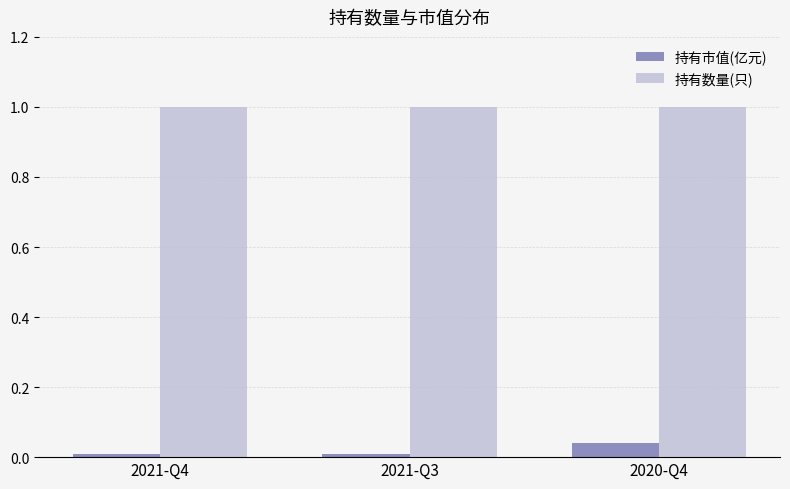

What is the label of the 2nd bar from the right?

2021-Q3